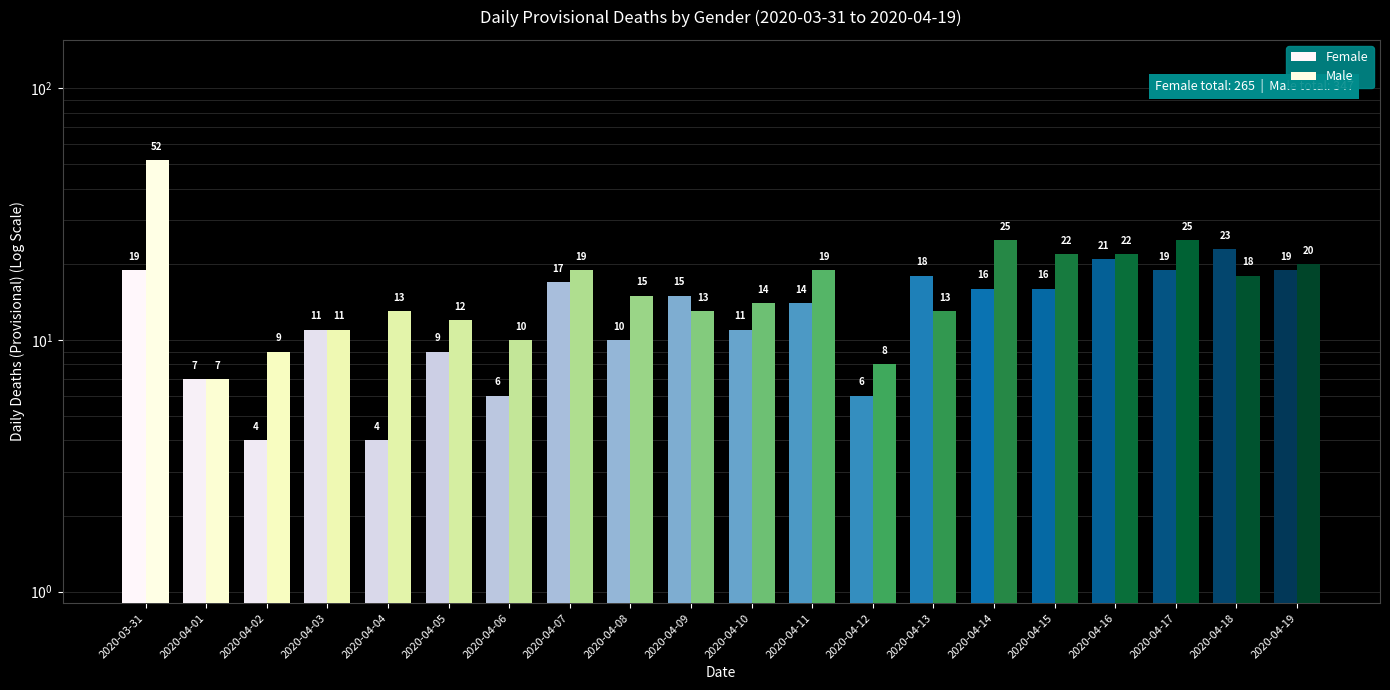

What is the value of the Male bar at the 6th from the left?

12